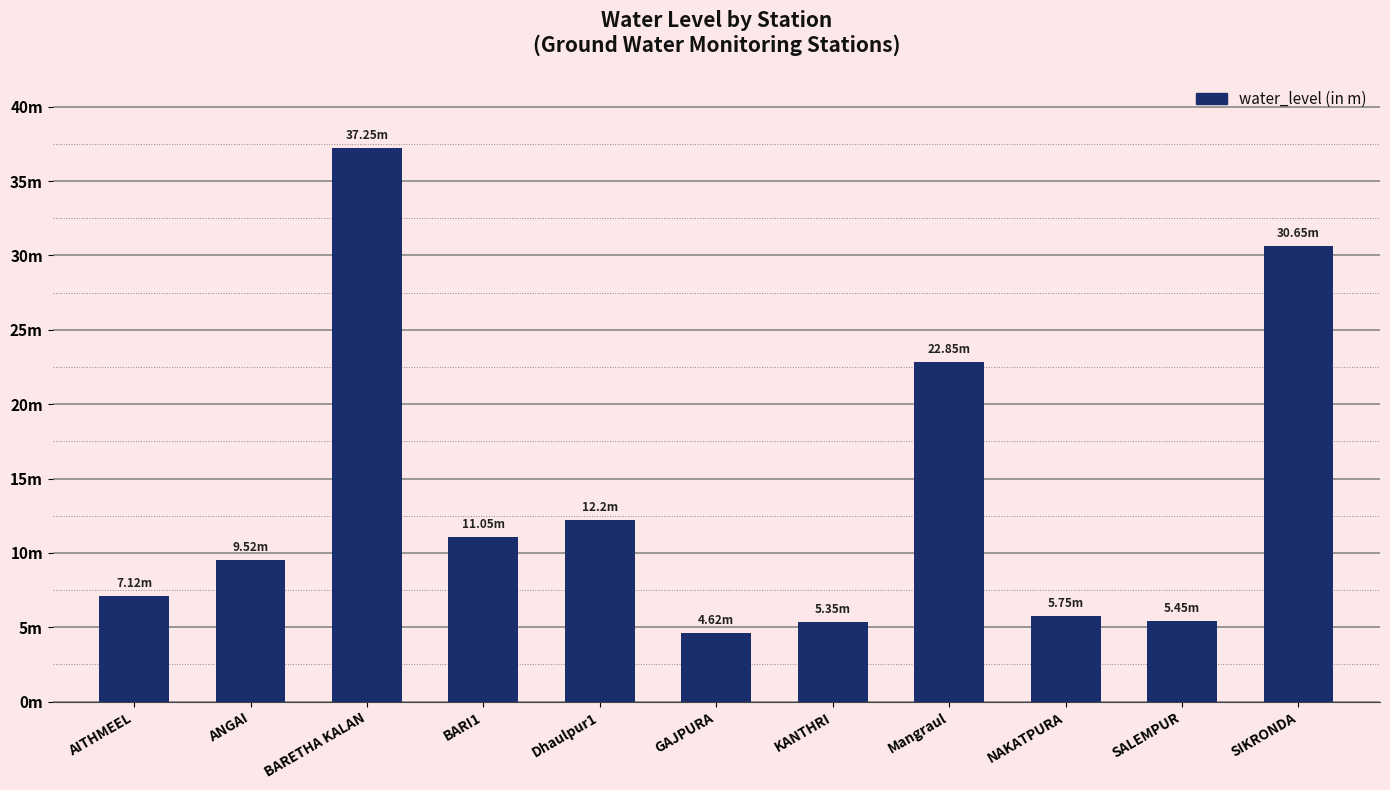

True or false: the data shows 10.3 at Mangraul.

False